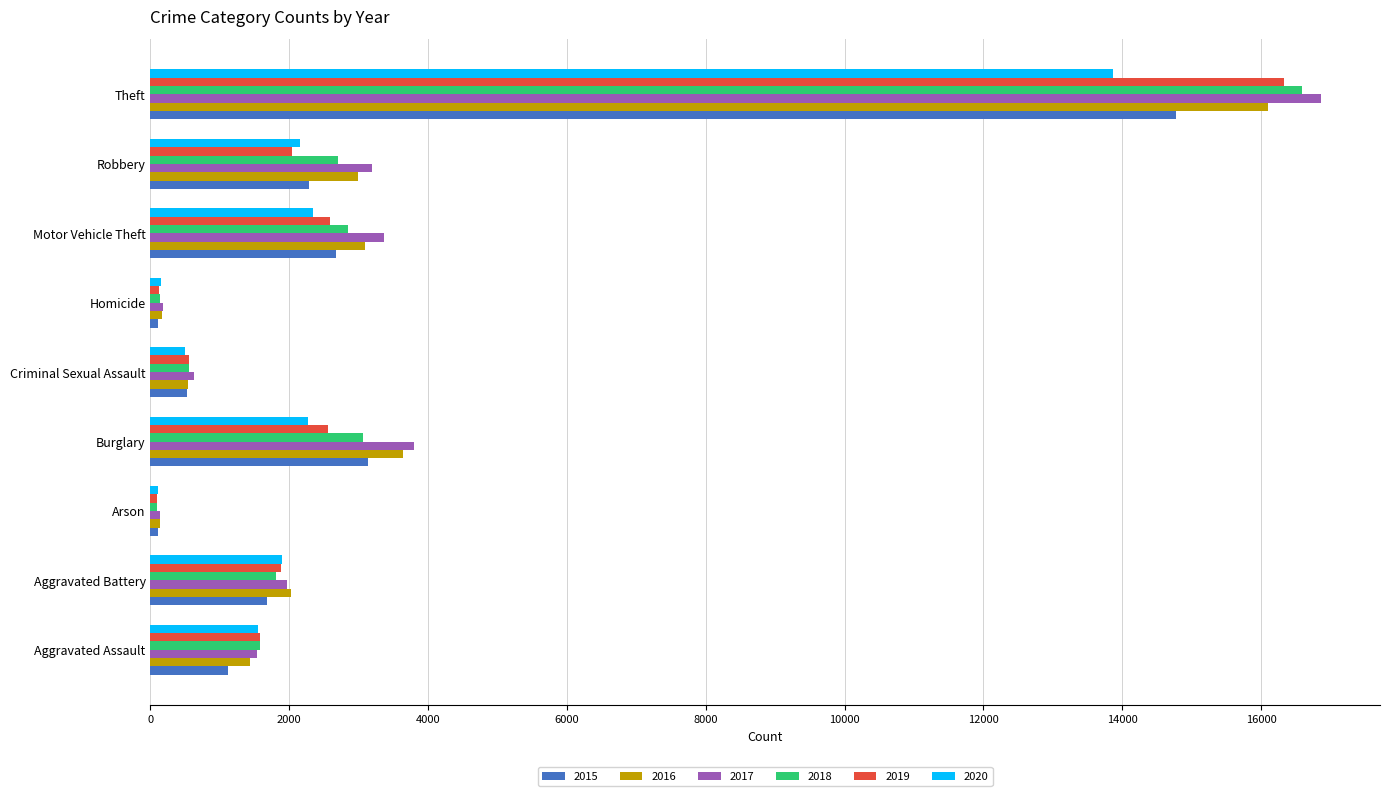

True or false: 2019 has a value of 1097 at Motor Vehicle Theft.

False